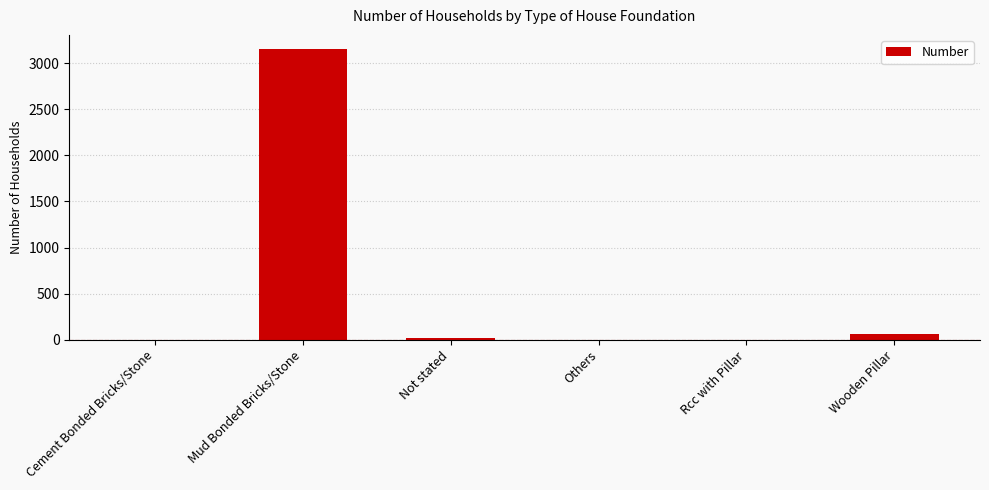

Which label corresponds to the largest value in the chart?

Mud Bonded Bricks/Stone